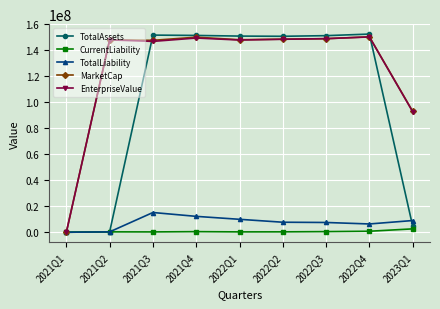

In TotalLiability, how many points are higher than both neighbors (excluding endpoints)?

1